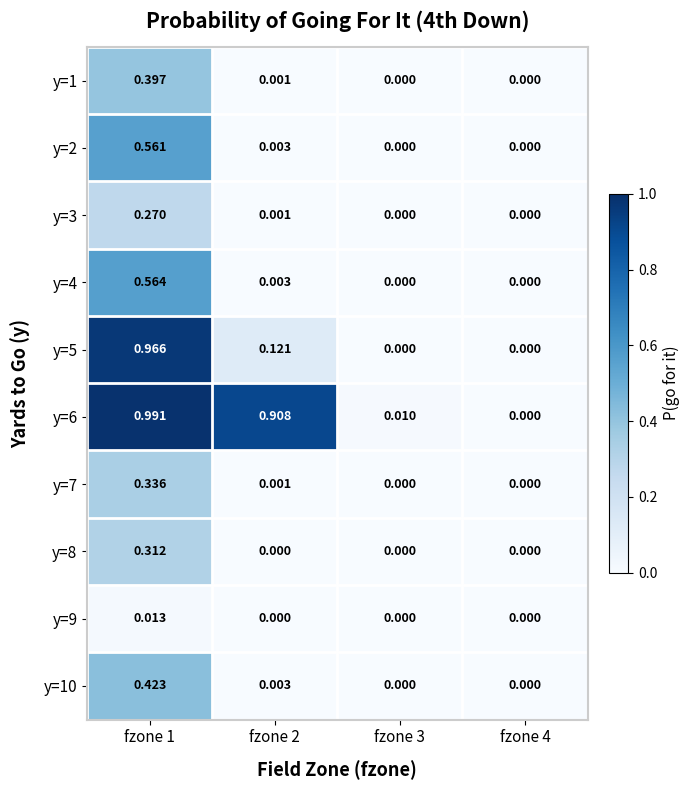

How many categories are shown in the chart?

4